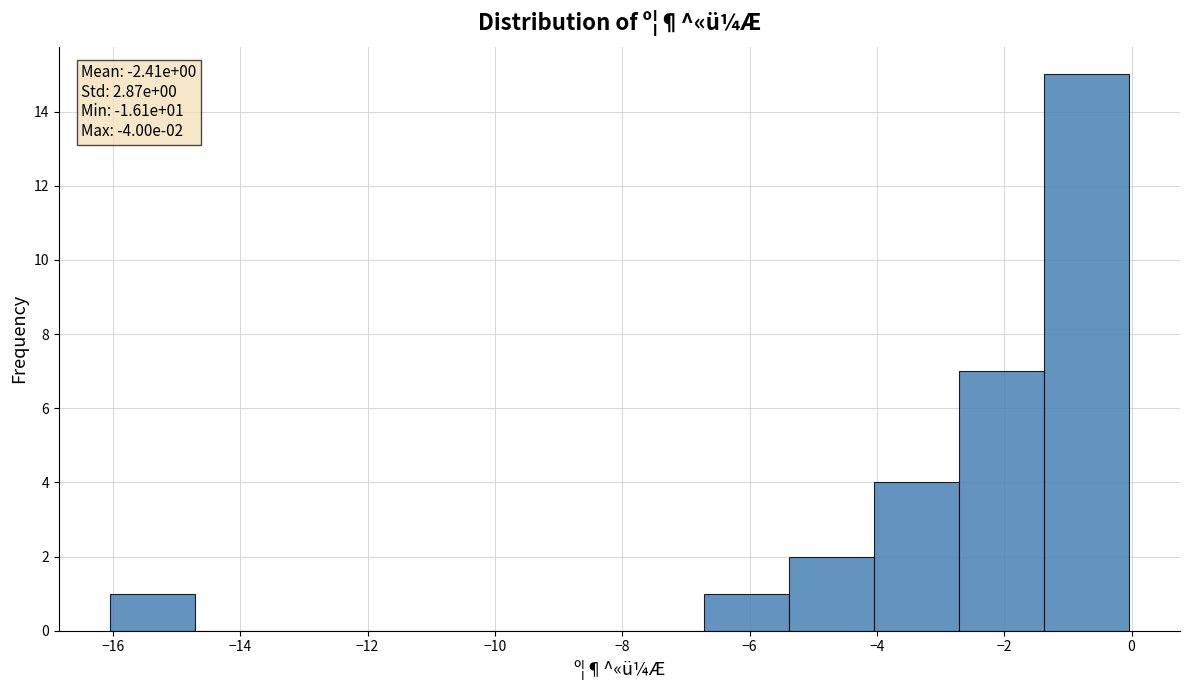

Which range on the x-axis has the tallest bar?

-1.4 to 0.0